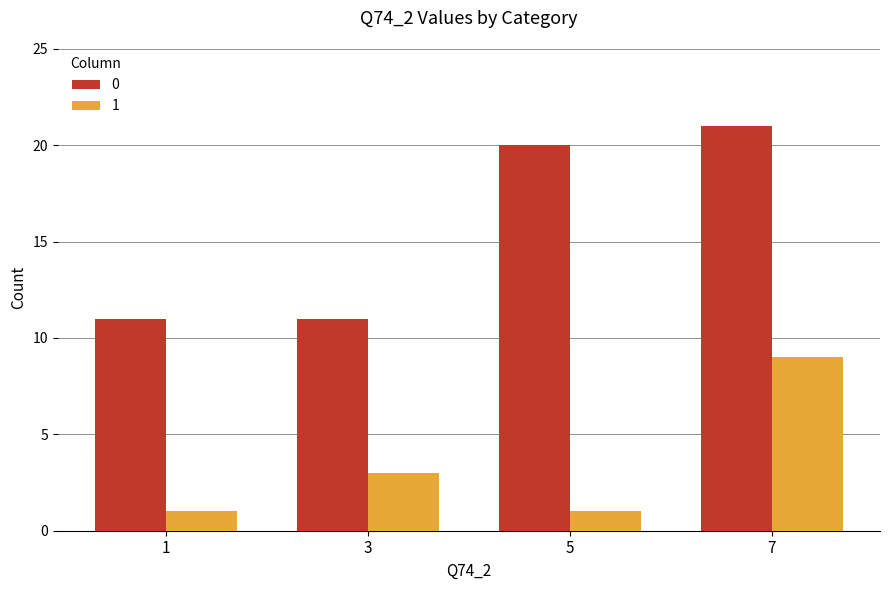

The 1 series shows 2 at 1. True or false?

False